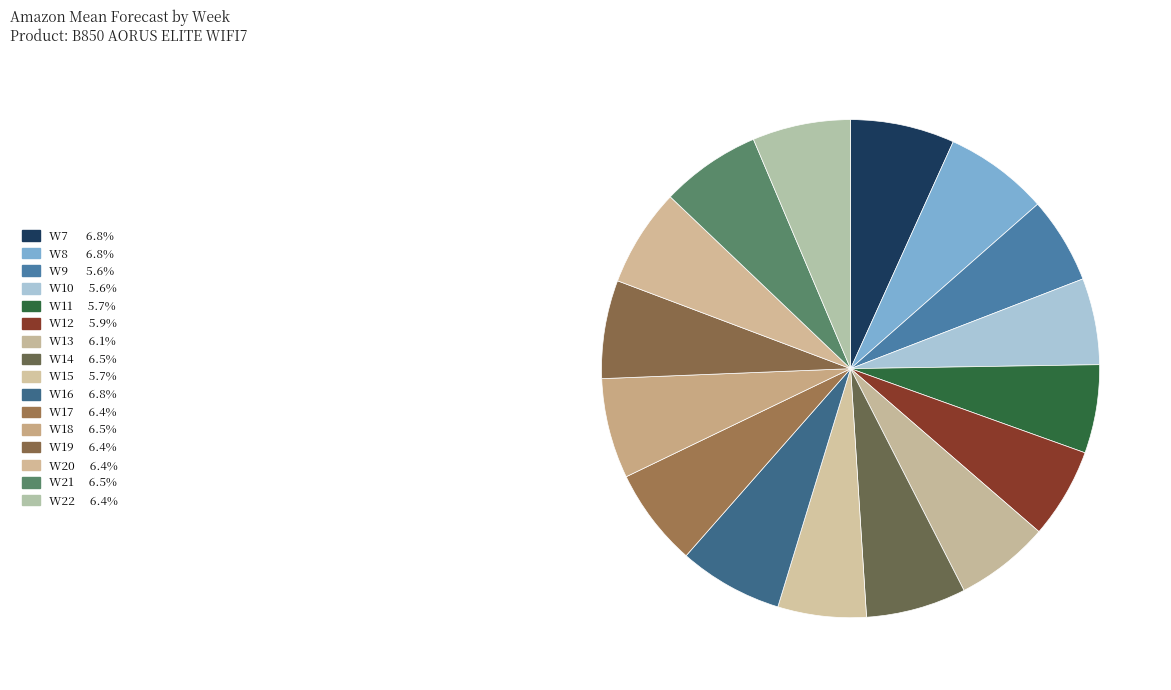

How many slices are in this pie chart?

16